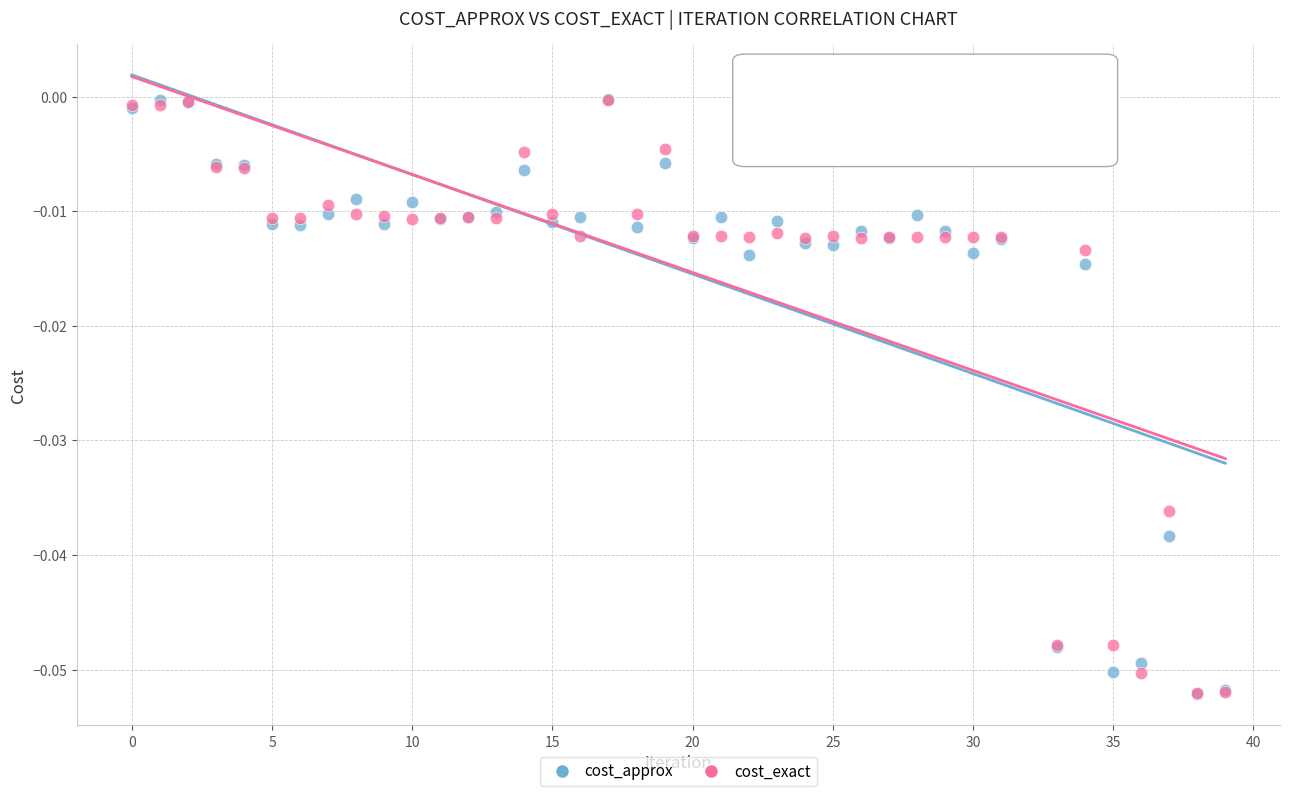

What are all the series names shown in the legend?

cost_approx, cost_exact